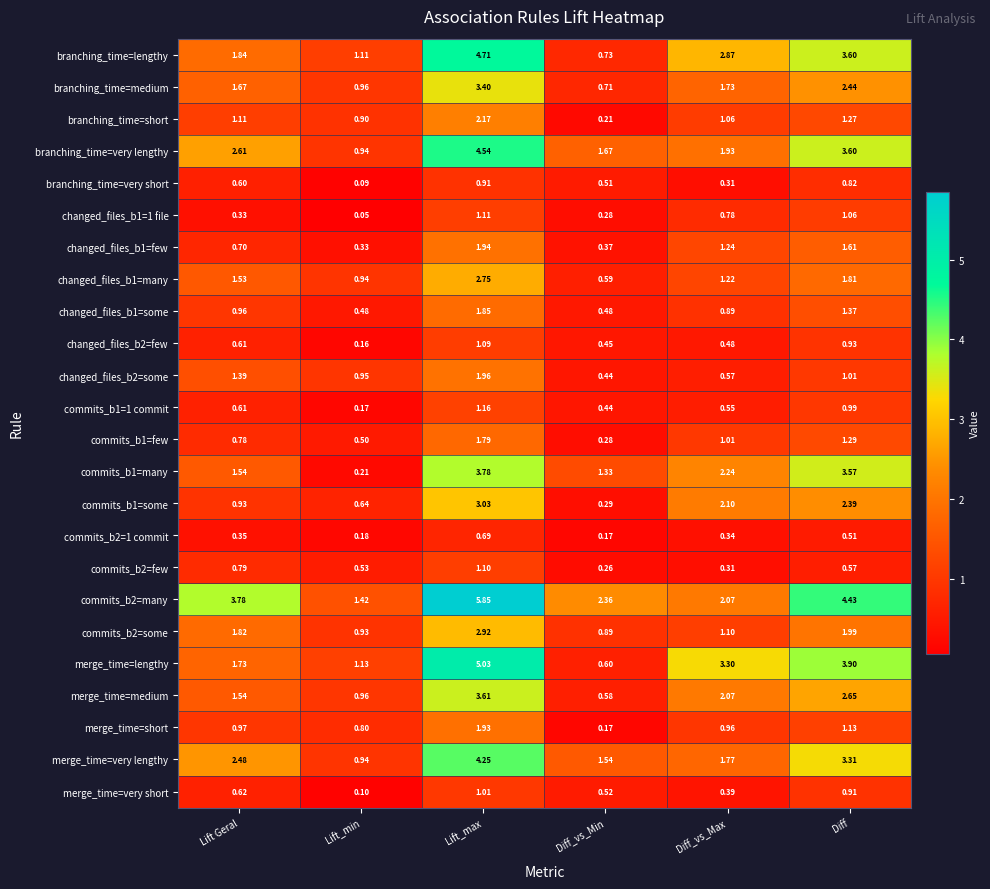

Which category has the highest value in the changed_files_b2=some series?

Lift_max